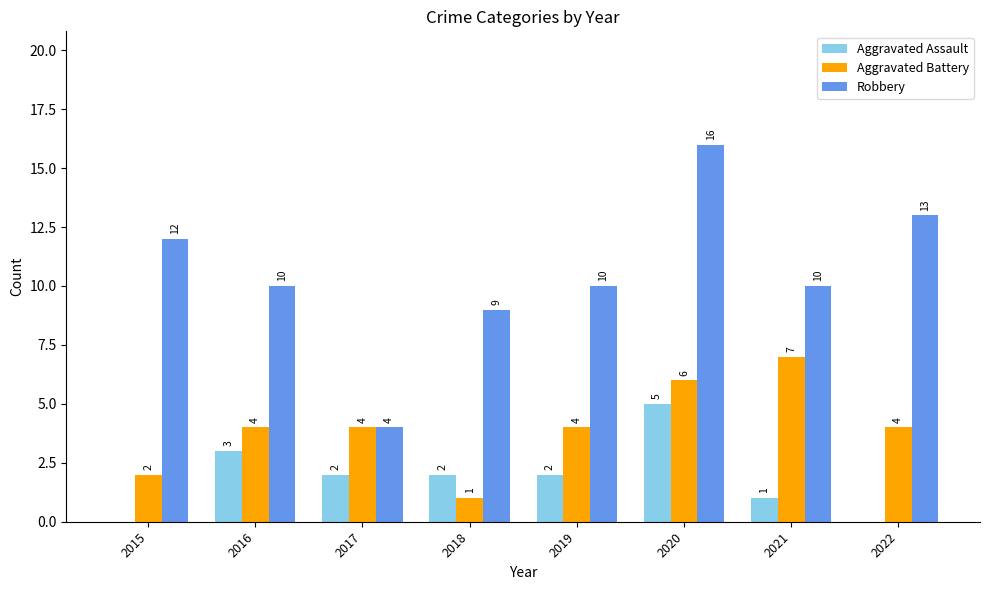

The Aggravated Assault series shows 0 at 2015. True or false?

True